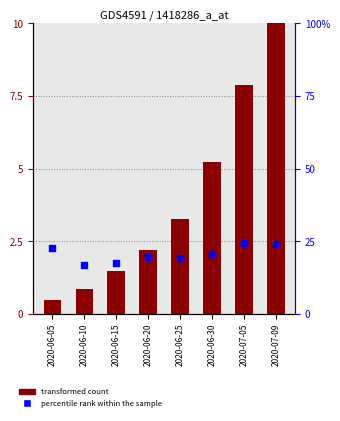

Which series reaches the minimum Y coordinate?

transformed count